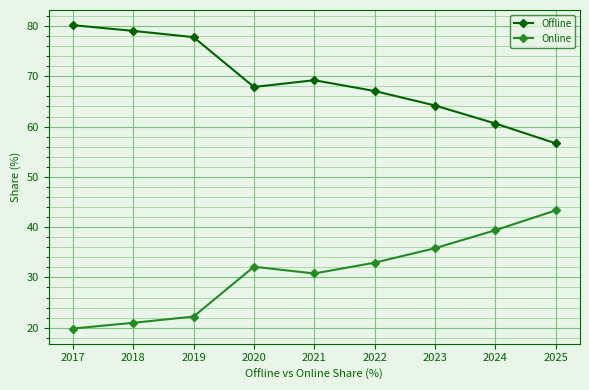

At 2022, list the series in order from smallest to largest.

Online, Offline